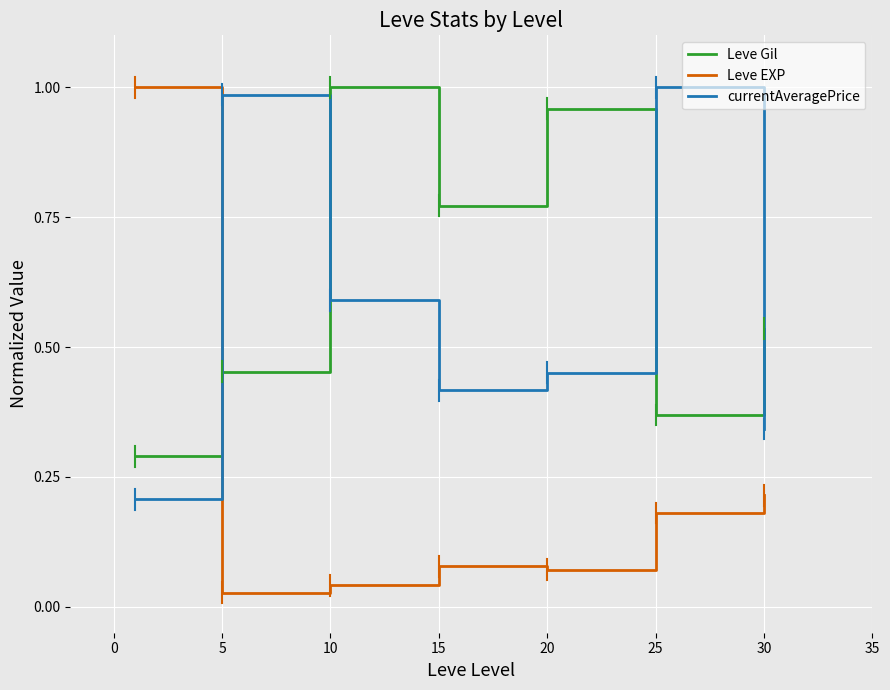

After their last crossing, which series has the higher values: currentAveragePrice or Leve EXP?

currentAveragePrice